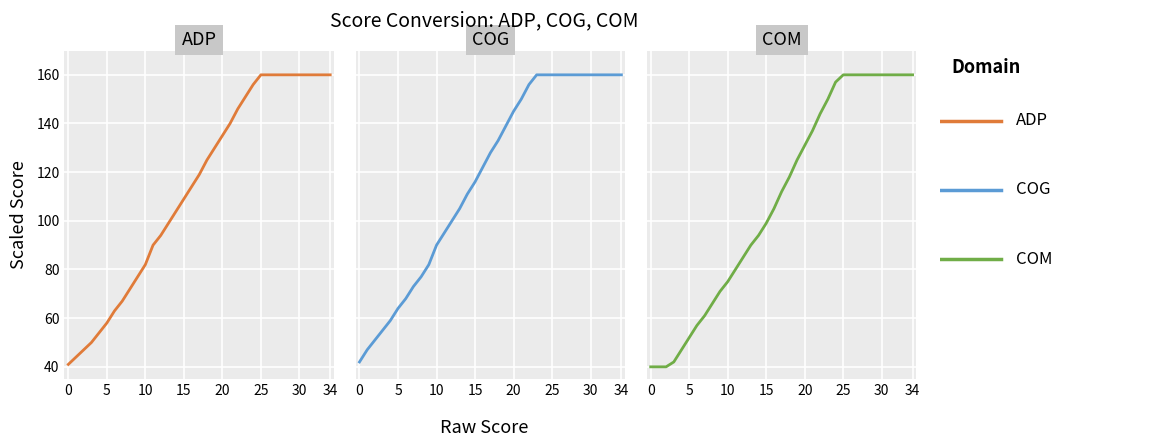

What is the difference between the second highest and second lowest values in the COG series?

113